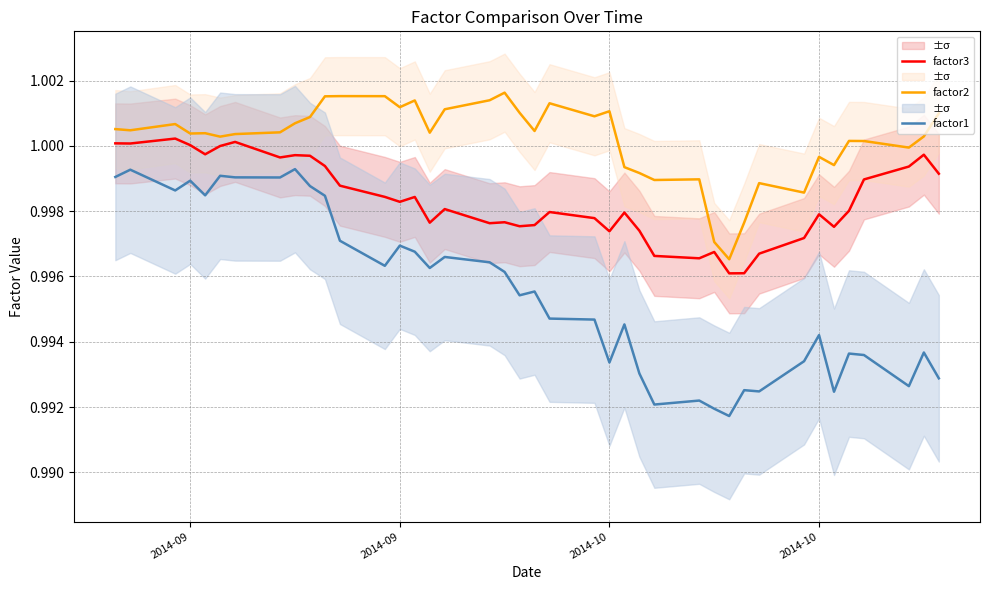

True or false: factor3 and factor1 cross at least once.

False